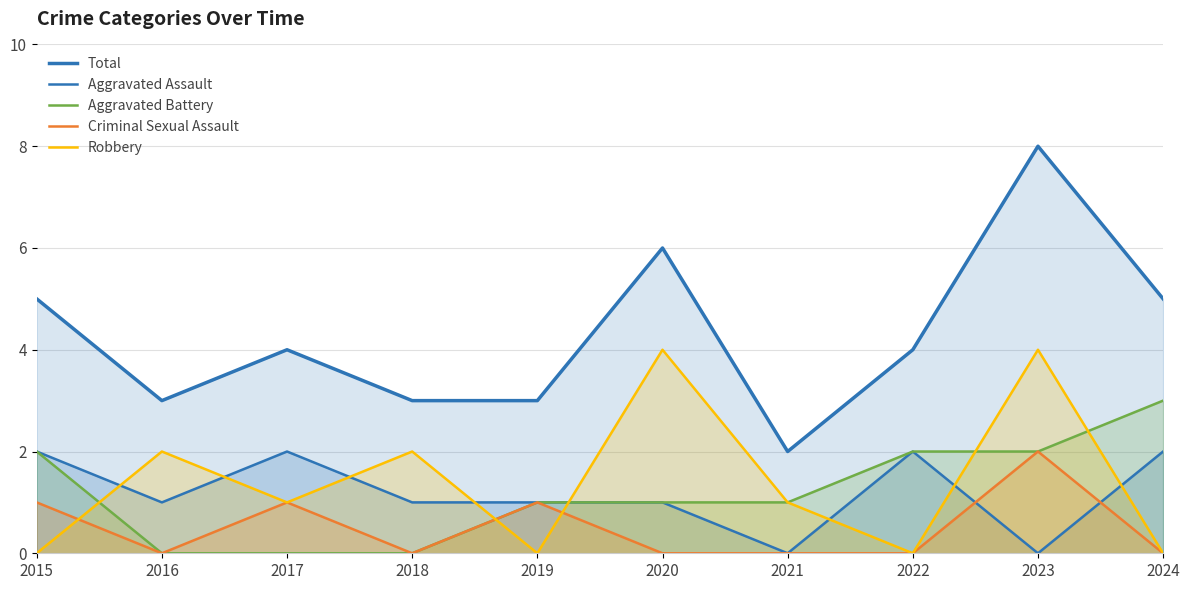

Which category has the lowest value across all series?

2021